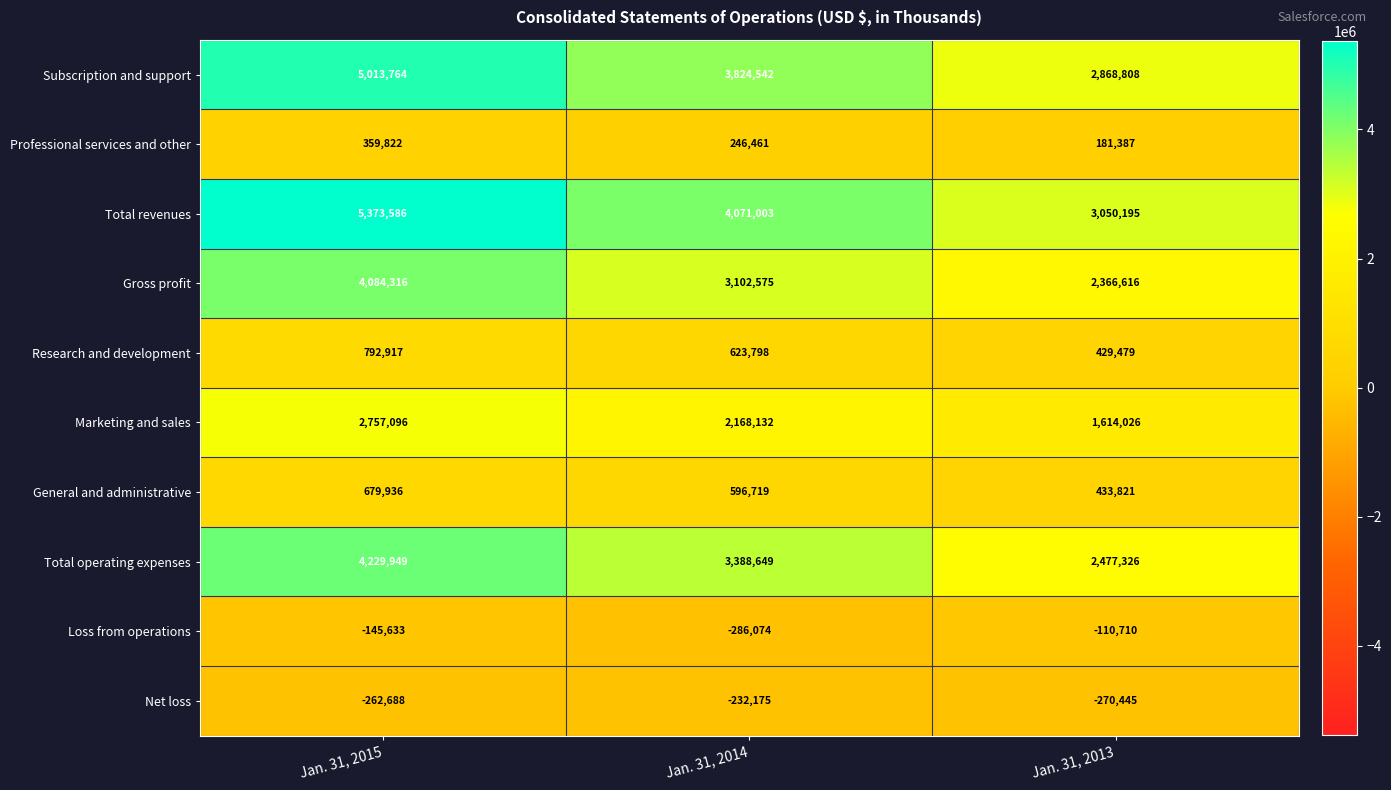

Which label corresponds to the largest value in the chart?

Jan. 31, 2015